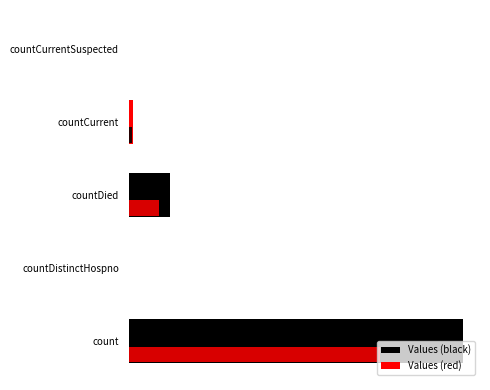

What is the difference between the maximum and minimum values?

99395